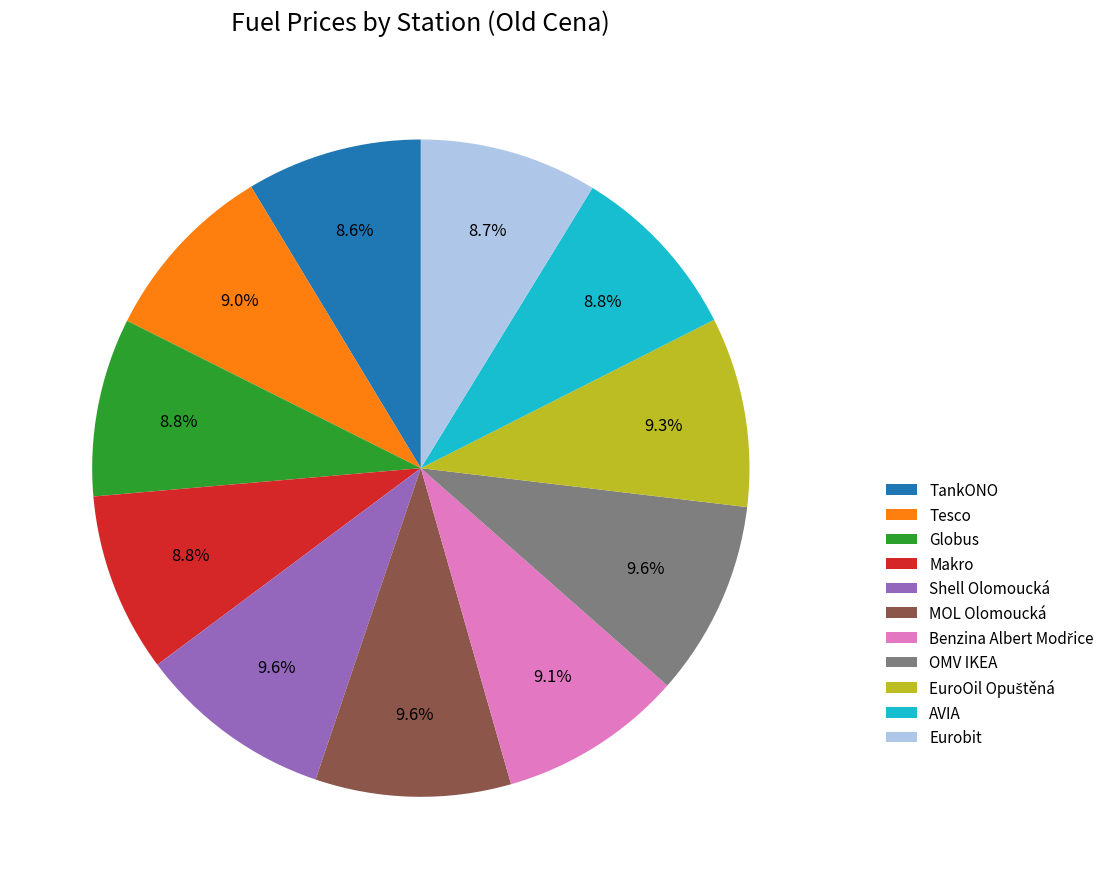

Do Shell Olomoucká and AVIA together represent more than half of the pie?

No